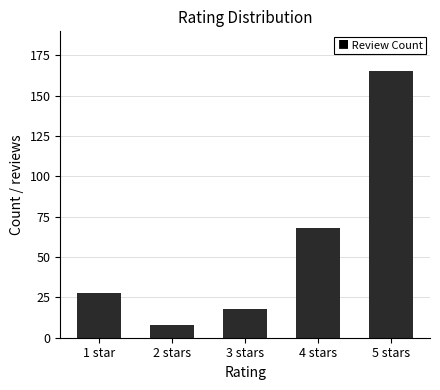

Are the bars horizontal?

No